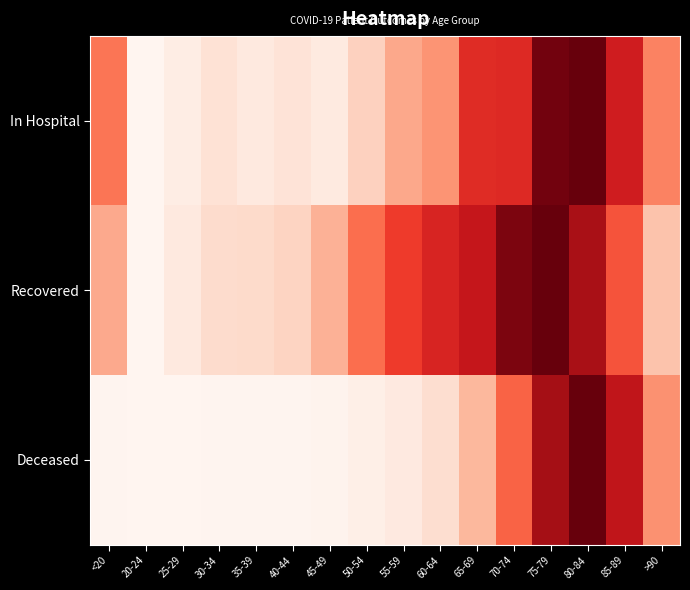

At which category is the sum across all series the highest?

80-84